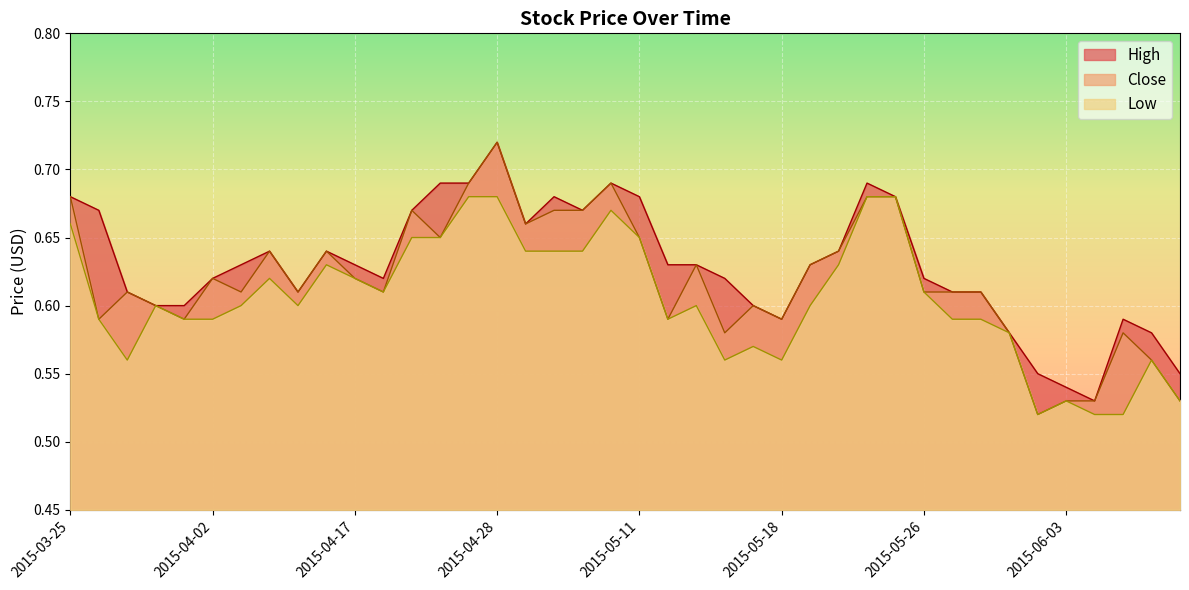

Which series has the largest range (max minus min)?

Close